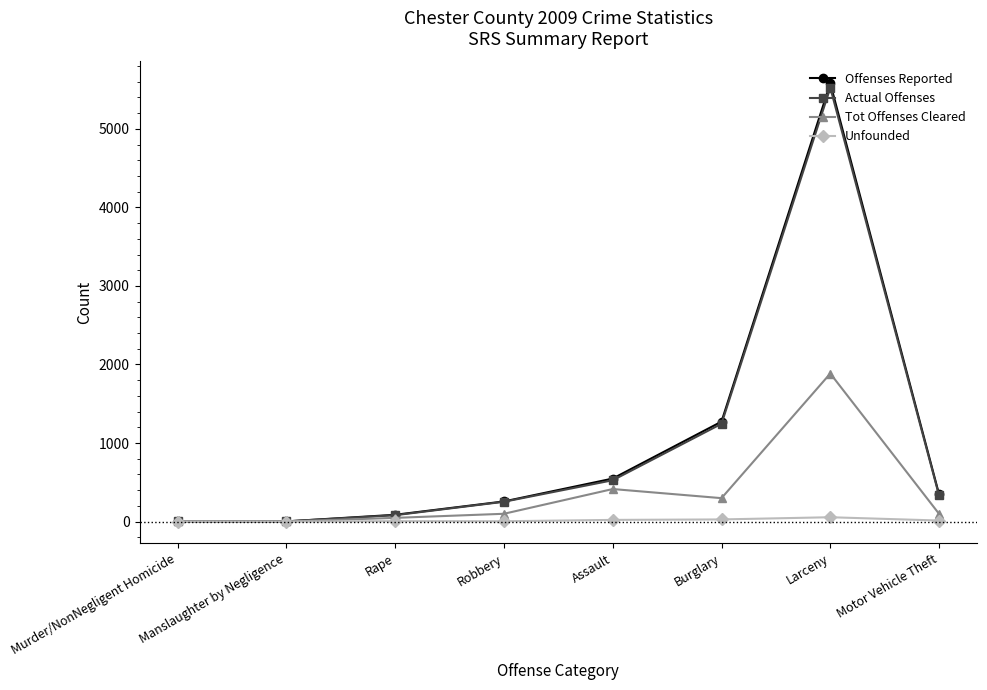

What is the label of the 1st point from the right?

Motor Vehicle Theft